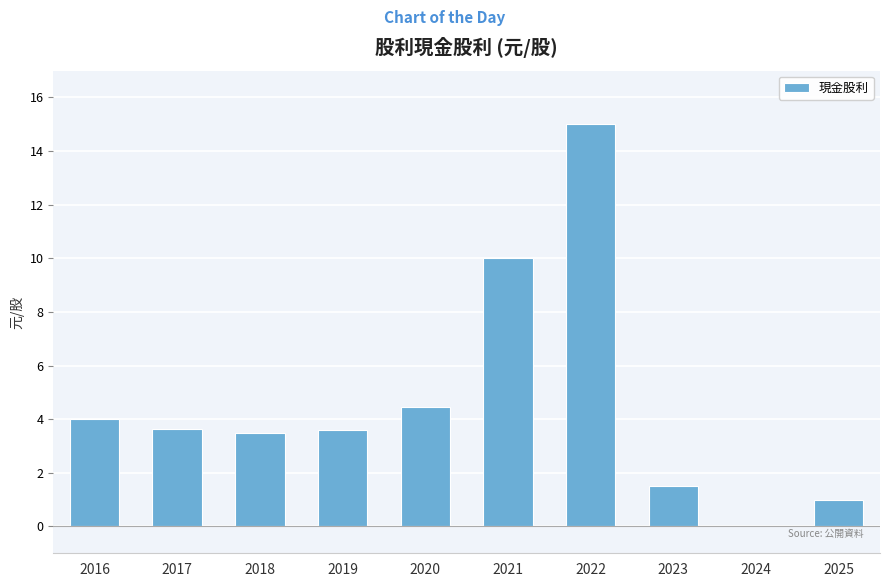

Are the bars horizontal?

No